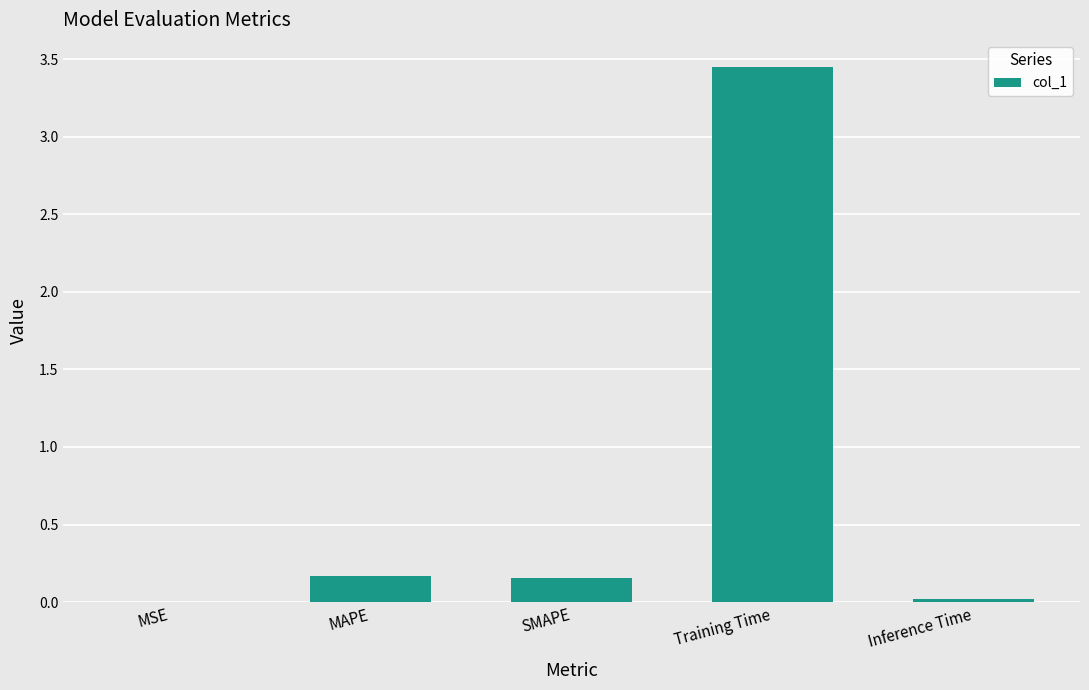

Is it true that the value at MAPE is 0.2?

True